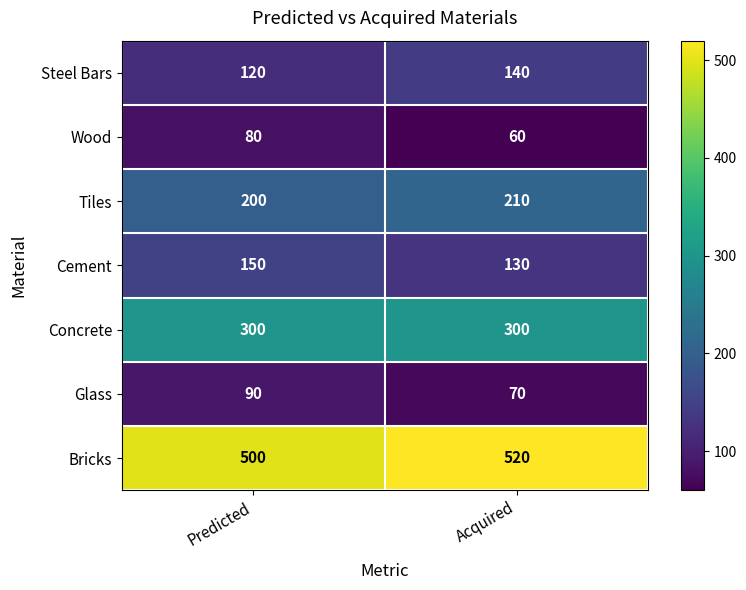

At which label does Steel Bars reach its peak?

Acquired